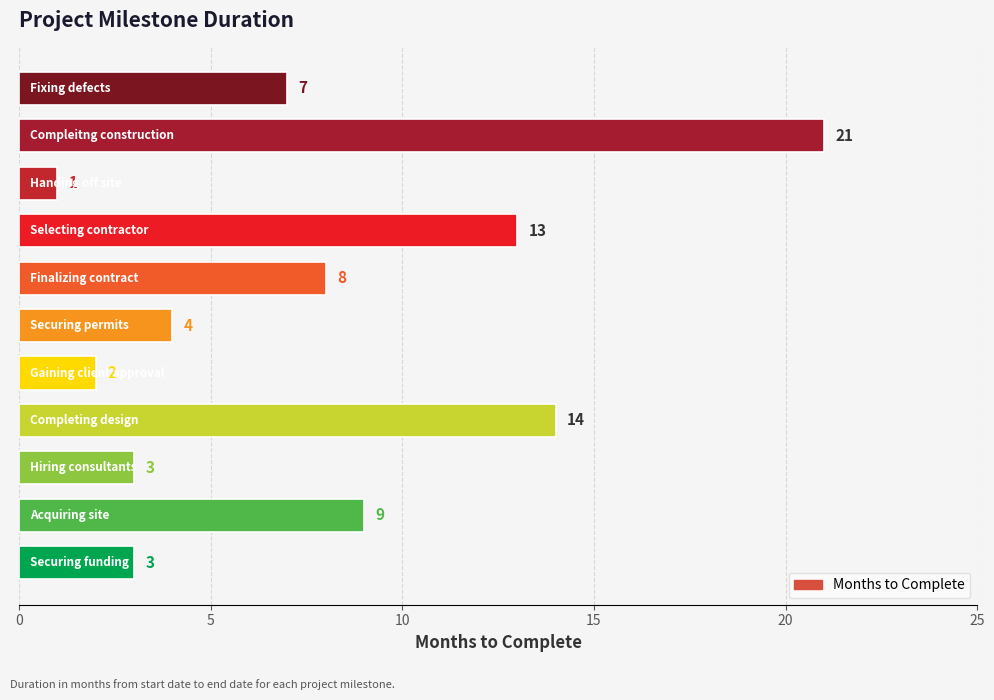

What is the difference between the maximum and minimum values?

20